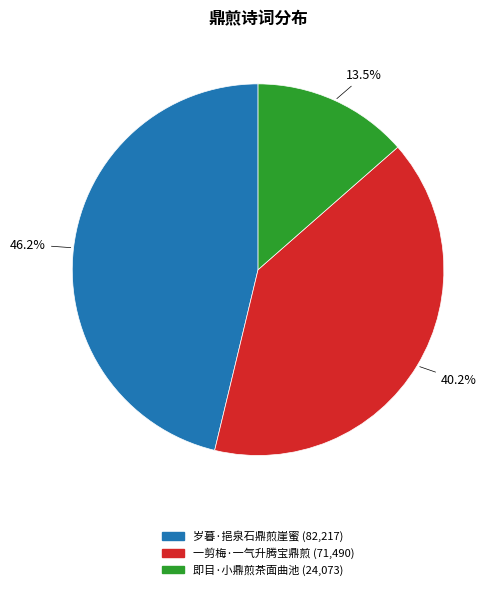

Do 即目·小鼎煎茶面曲池 and 一剪梅·一气升腾宝鼎煎 together represent more than half of the pie?

Yes